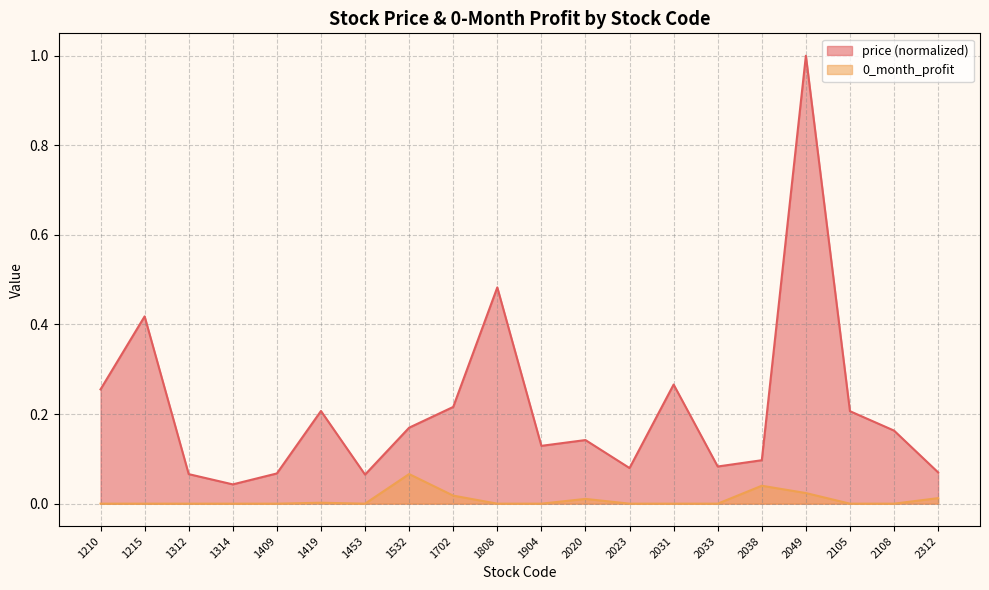

Reading left to right, extract all data points from this chart.

price: 0.3	0.4	0.1	0.0	0.1	0.2	0.1	0.2	0.2	0.5	0.1	0.1	0.1	0.3	0.1	0.1	1.0	0.2	0.2	0.1
0_month_profit: 0.0	0.0	0.0	0.0	0.0	0.0	0.0	0.1	0.0	0.0	0.0	0.0	0.0	0.0	0.0	0.0	0.0	0.0	0.0	0.0